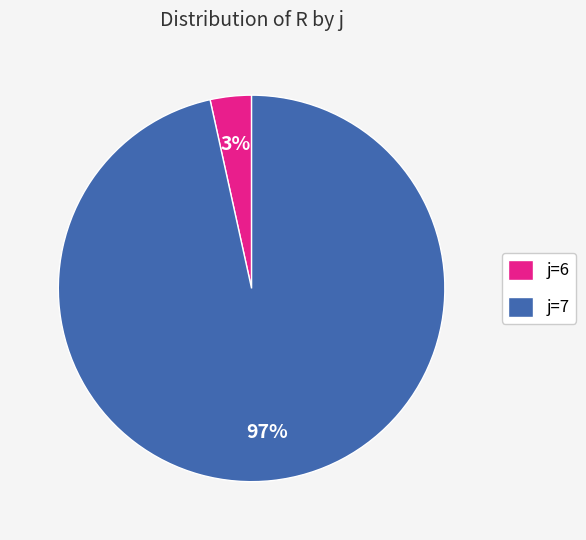

What is the largest slice in the pie chart?

j=7